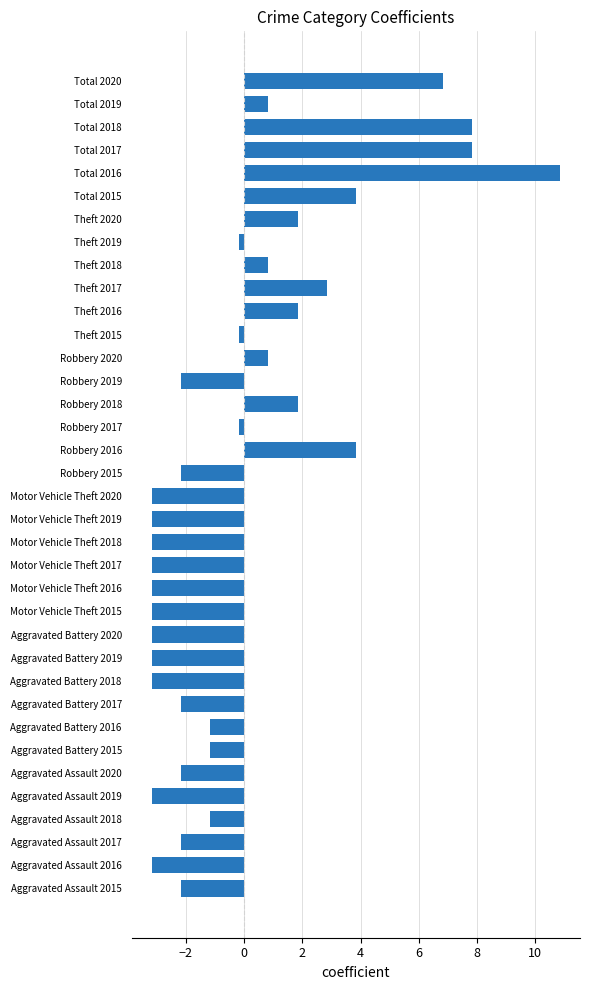

Between Total 2015 and Robbery 2020, which is larger?

Total 2015